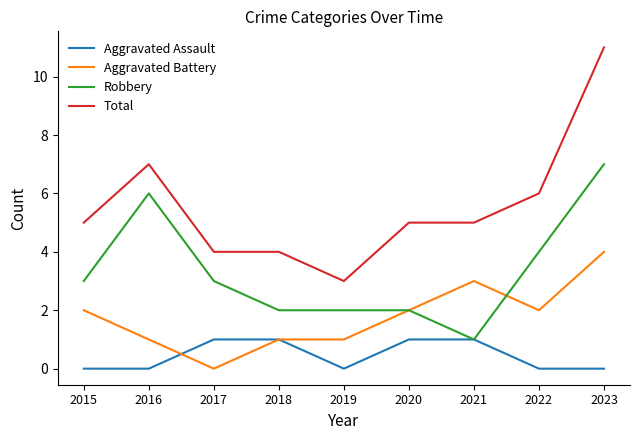

Which series has the largest total across all categories?

Total